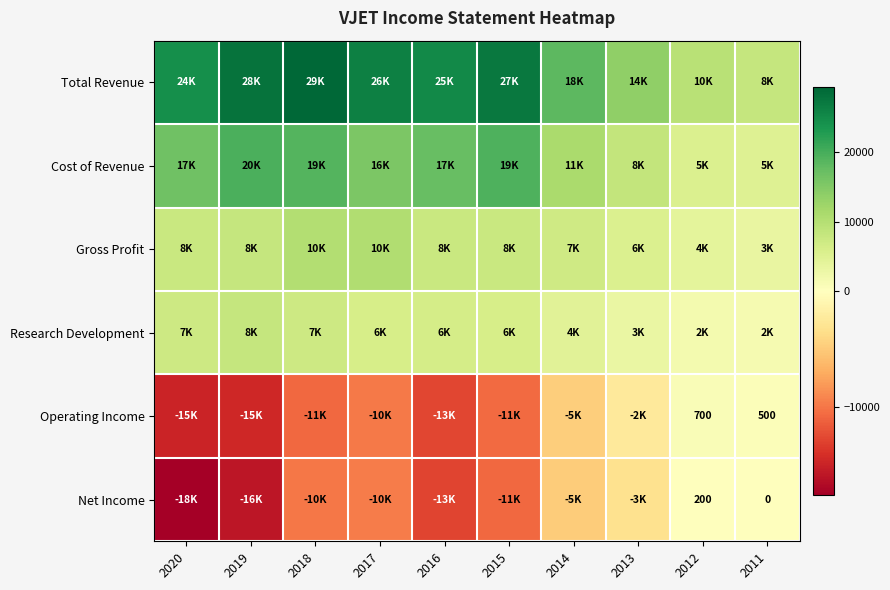

What is the difference between the Cost of Revenue values at 2016 and 2013?

9100